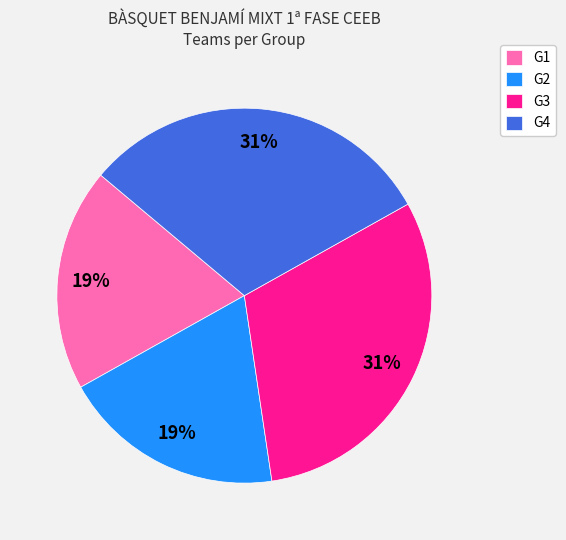

Does any single category account for the majority?

No